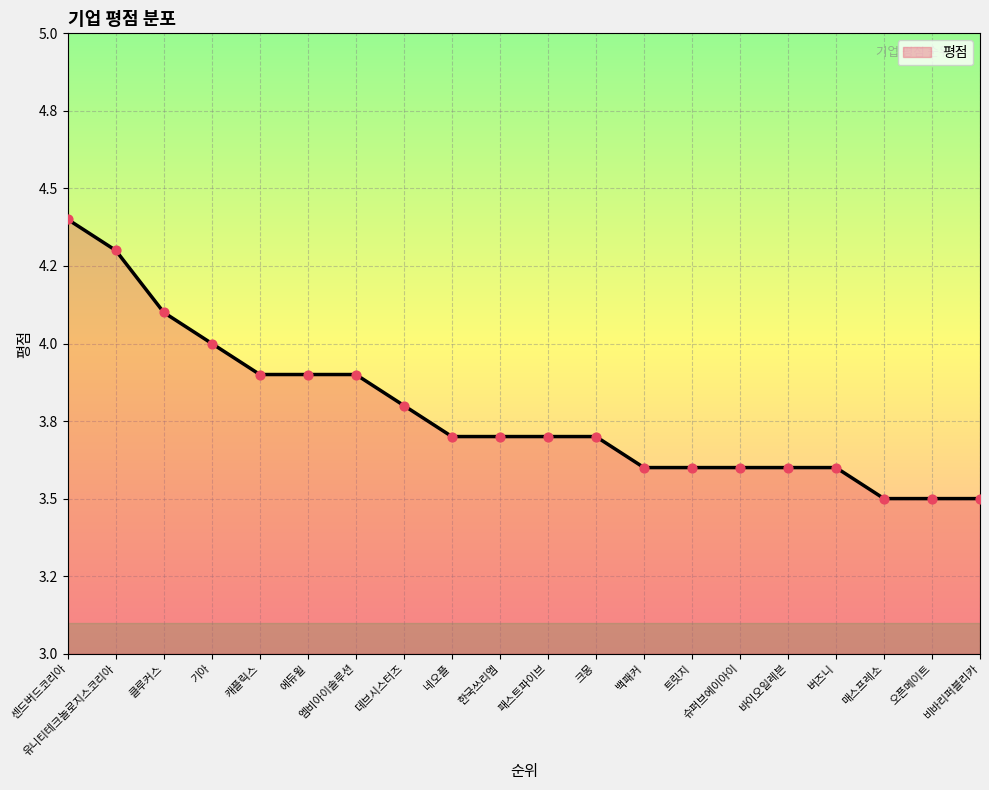

What is the ratio of the value at 유니티테크놀로지스코리아 to the value at 클루커스?

1.0